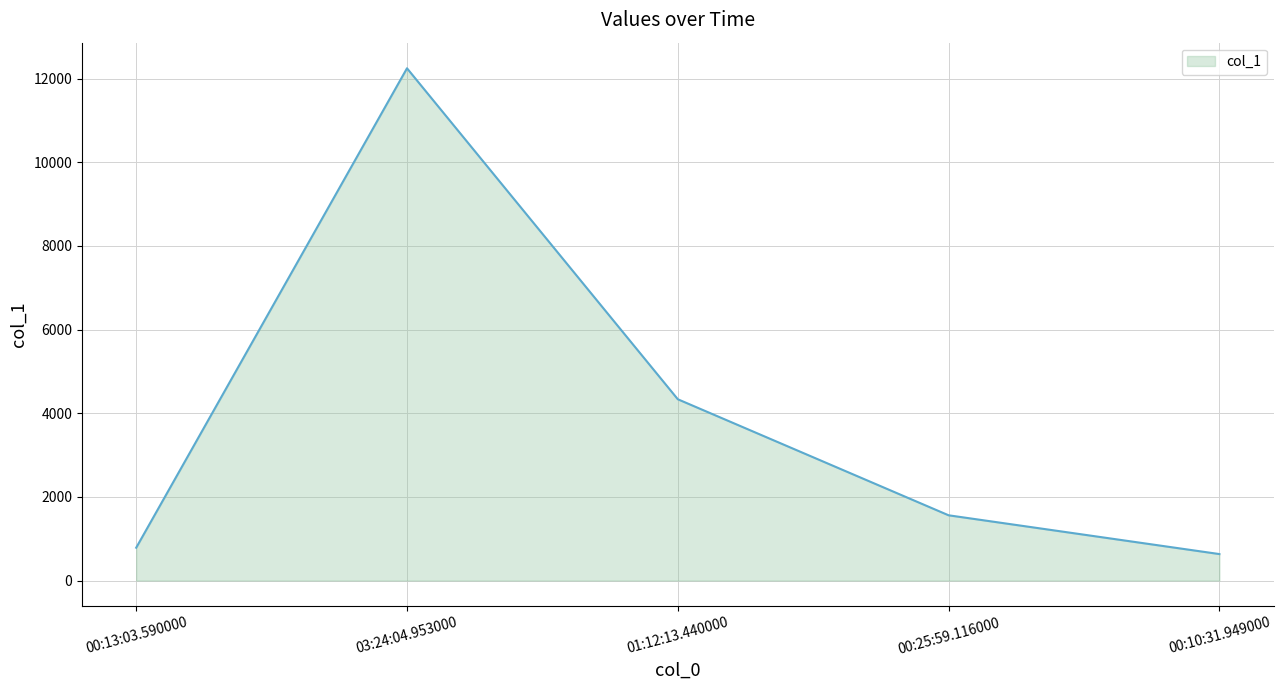

List the labels in order of value, smallest first.

00:10:31.949000, 00:13:03.590000, 00:25:59.116000, 01:12:13.440000, 03:24:04.953000